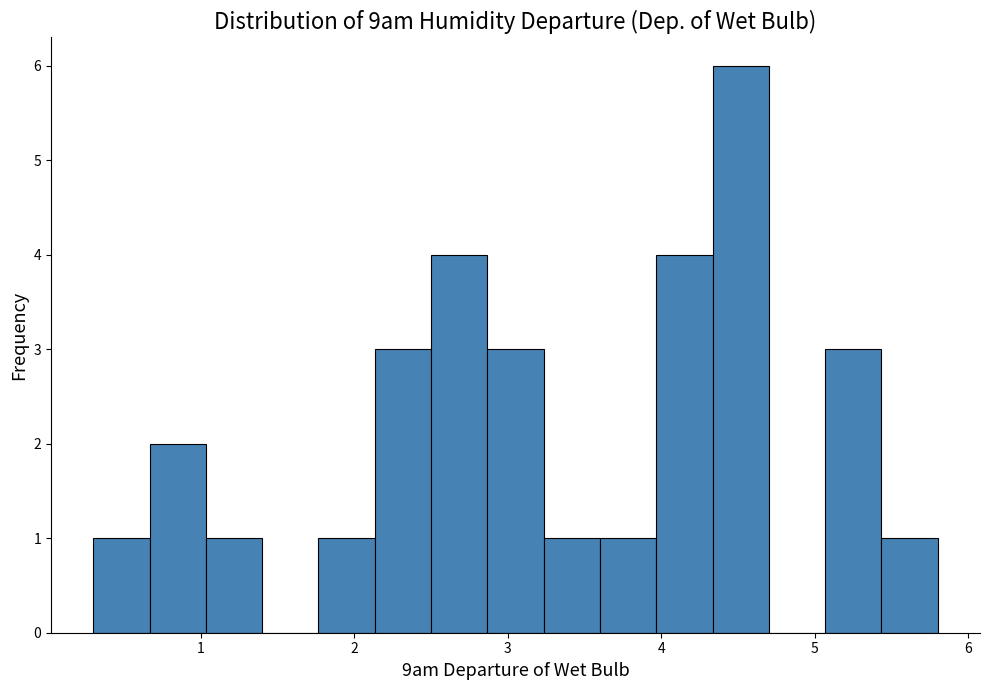

Read against the x-axis, roughly where is the centre of the tallest bar?

4.5